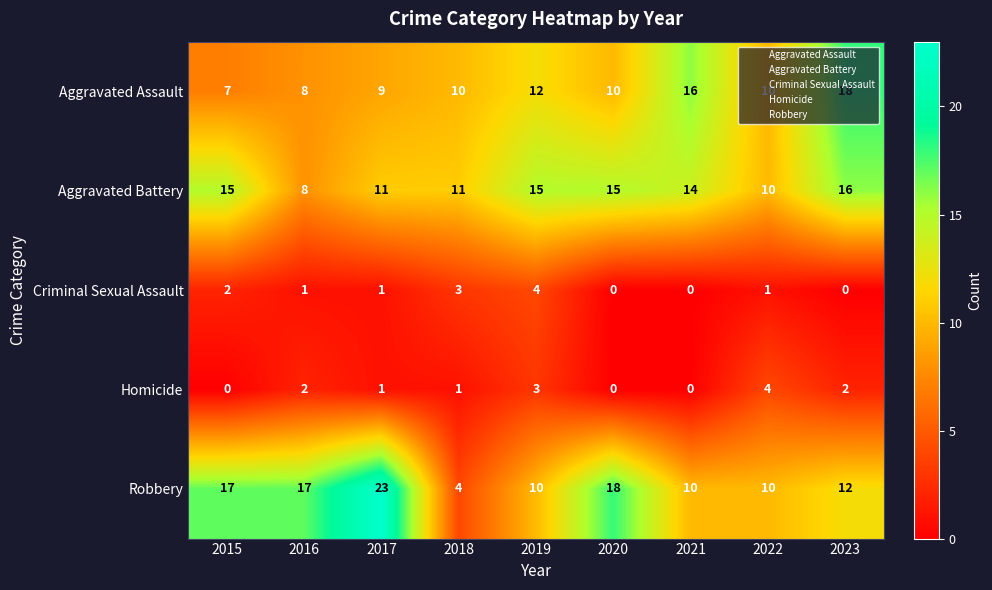

How many series are shown in this chart?

5